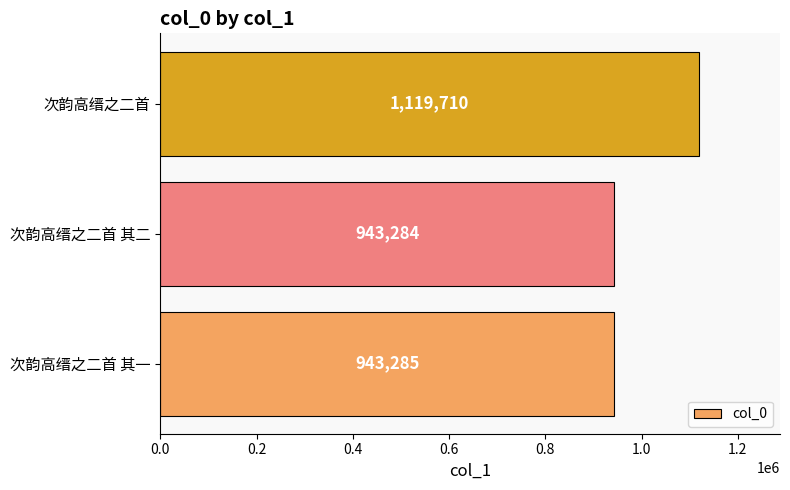

Rank the categories by value from highest to lowest.

次韵高缙之二首, 次韵高缙之二首 其一, 次韵高缙之二首 其二